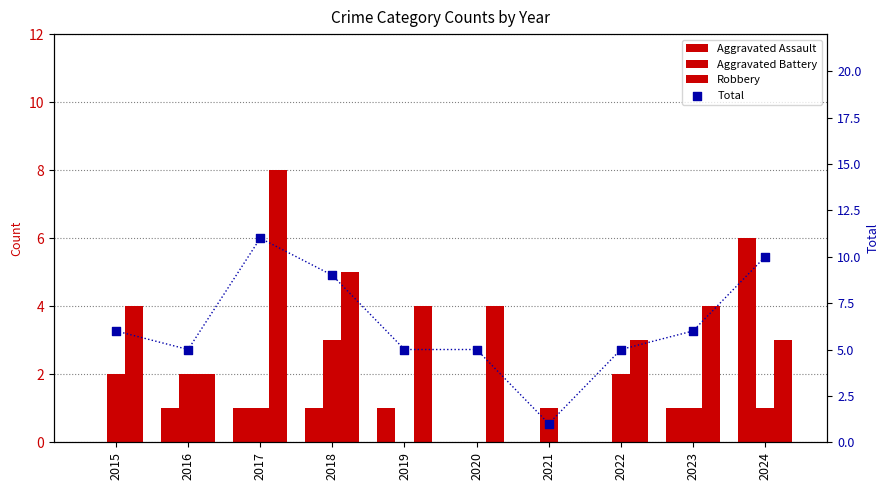

What are all the series names shown in the legend?

Aggravated Assault, Aggravated Battery, Robbery, Total